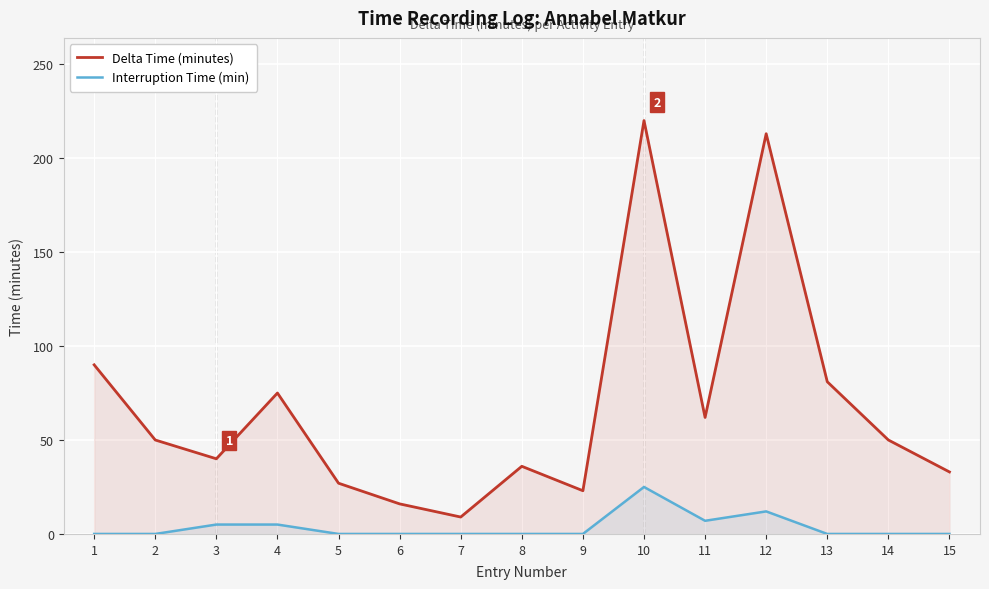

Reading left to right, list all the values displayed in this chart.

Delta Time (minutes): 90	50	40	75	27	16	9	36	23	220	62	213	81	50	33
Interruption Time (min): 0	0	5	5	0	0	0	0	0	25	7	12	0	0	0